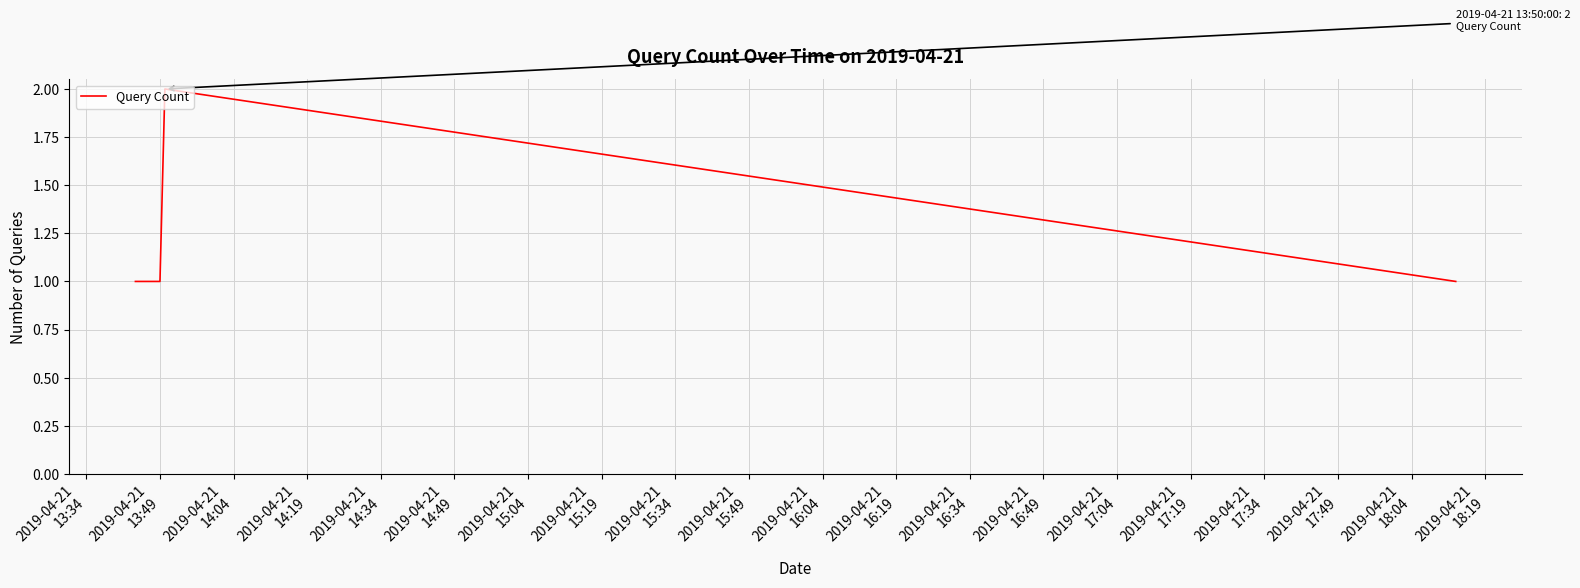

What is the sum of all values?

6